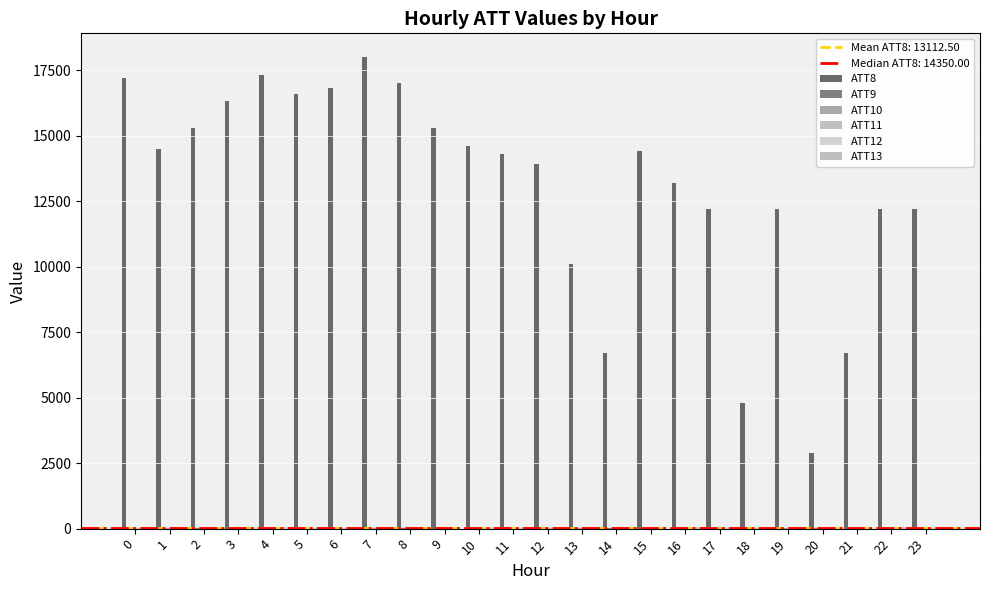

What is the total value across all series at 18?

4945.3